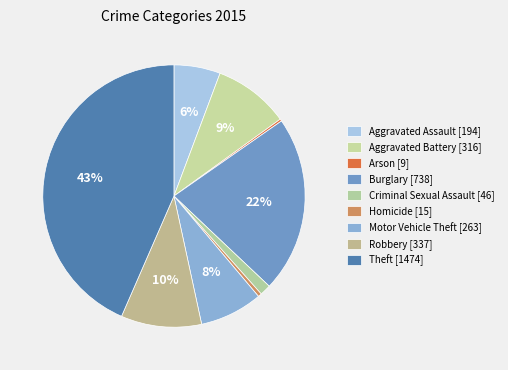

How much of the chart is everything except Homicide?

99.6%